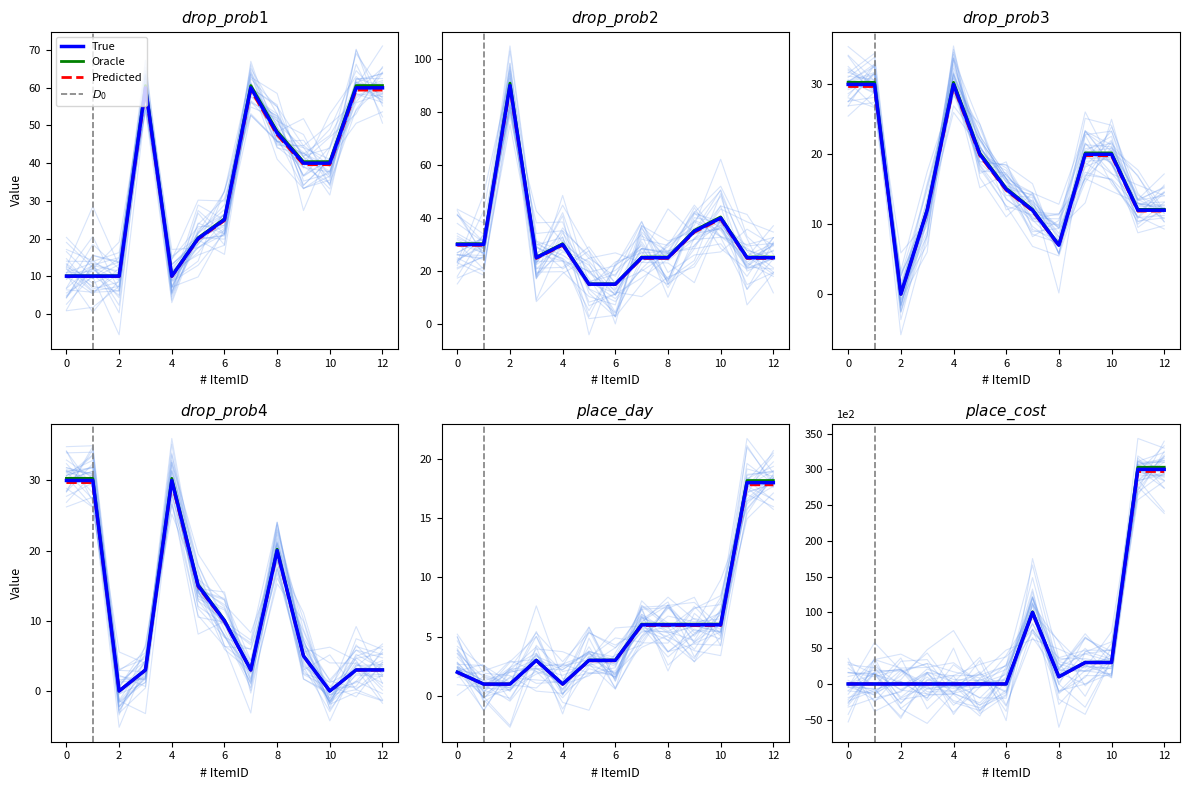

The value of drop_prob3 at 12 is 7.6. True or false?

False